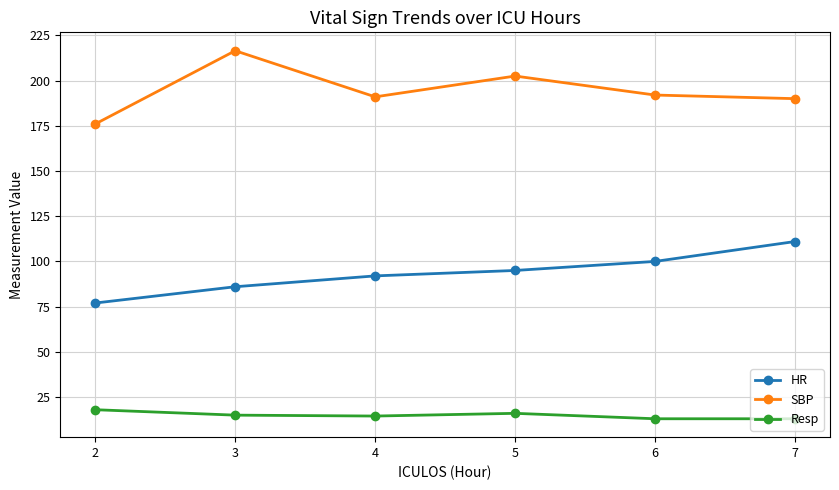

True or false: HR and Resp intersect in this chart.

False